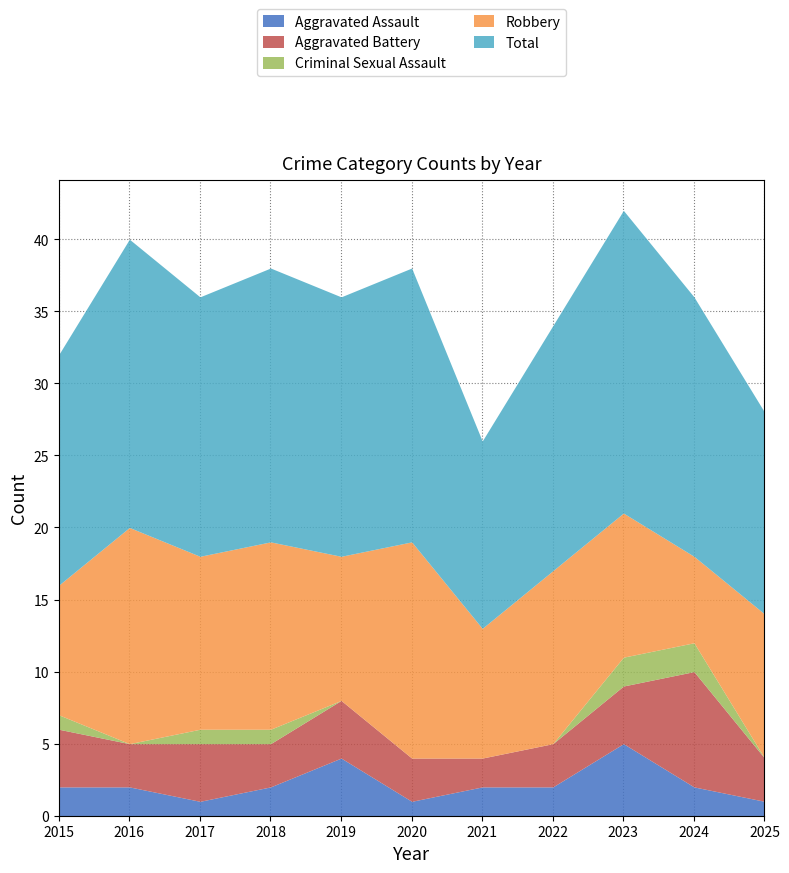

Reading left to right, what are all the values shown in this chart?

Aggravated Assault: 2015=2	2016=2	2017=1	2018=2	2019=4	2020=1	2021=2	2022=2	2023=5	2024=2	2025=1
Aggravated Battery: 2015=4	2016=3	2017=4	2018=3	2019=4	2020=3	2021=2	2022=3	2023=4	2024=8	2025=3
Criminal Sexual Assault: 2015=1	2016=0	2017=1	2018=1	2019=0	2020=0	2021=0	2022=0	2023=2	2024=2	2025=0
Robbery: 2015=9	2016=15	2017=12	2018=13	2019=10	2020=15	2021=9	2022=12	2023=10	2024=6	2025=10
Total: 2015=16	2016=20	2017=18	2018=19	2019=18	2020=19	2021=13	2022=17	2023=21	2024=18	2025=14